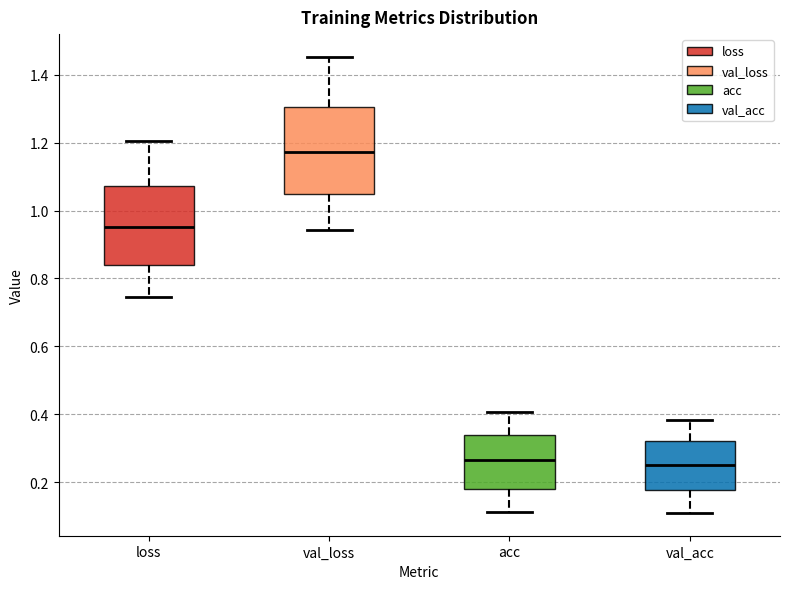

Where is the upper edge of the box for val_loss on the y-axis? The values are not printed on the chart, so give them approximately, as read against the axis.

1.30